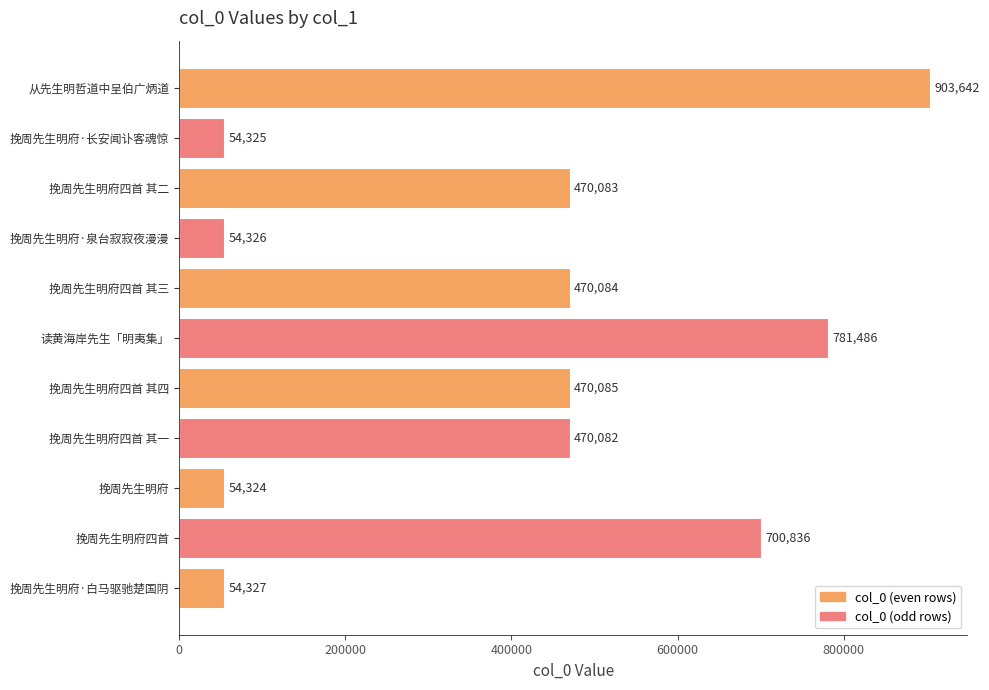

Reading top to bottom, transcribe all the data shown in this chart.

903642	54325	470083	54326	470084	781486	470085	470082	54324	700836	54327